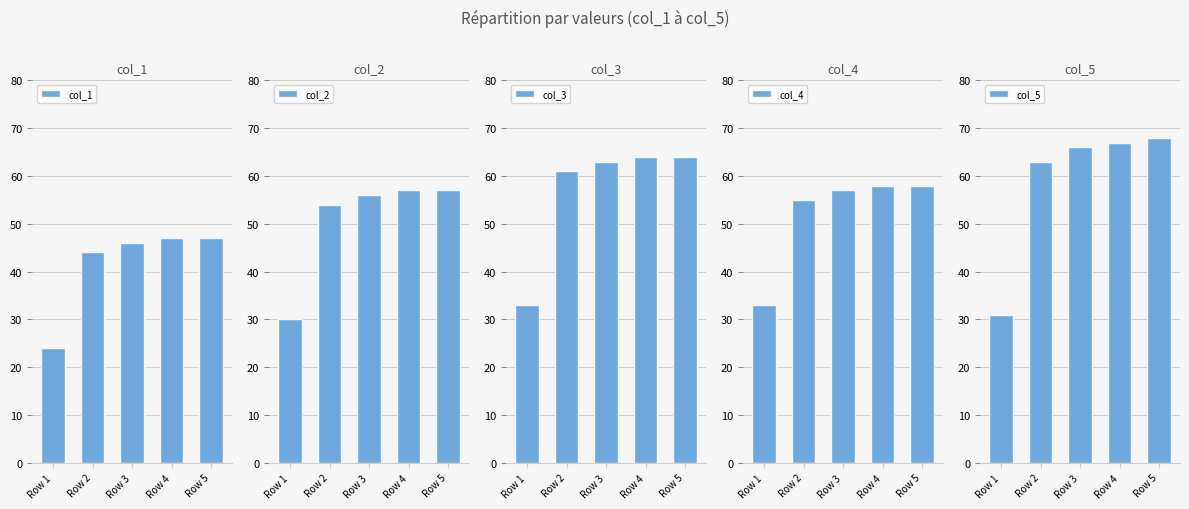

Reading right to left, transcribe all the data shown in this chart.

col_1: Row 5=47	Row 4=47	Row 3=46	Row 2=44	Row 1=24
col_2: Row 5=57	Row 4=57	Row 3=56	Row 2=54	Row 1=30
col_3: Row 5=64	Row 4=64	Row 3=63	Row 2=61	Row 1=33
col_4: Row 5=58	Row 4=58	Row 3=57	Row 2=55	Row 1=33
col_5: Row 5=68	Row 4=67	Row 3=66	Row 2=63	Row 1=31